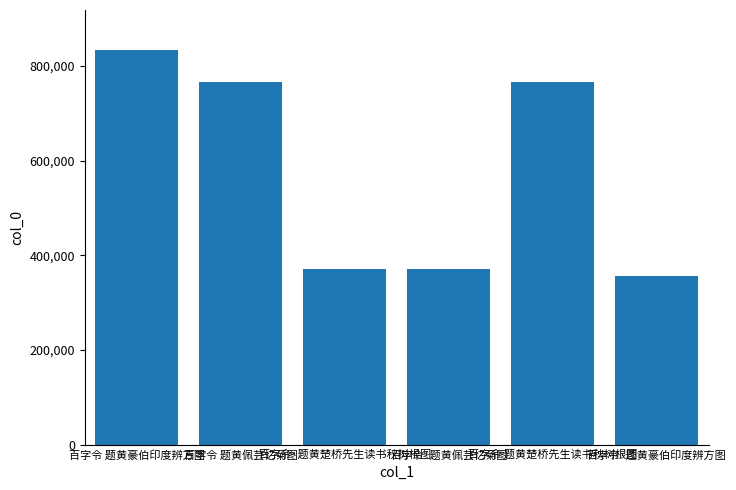

What is the sum of all values?

3465542